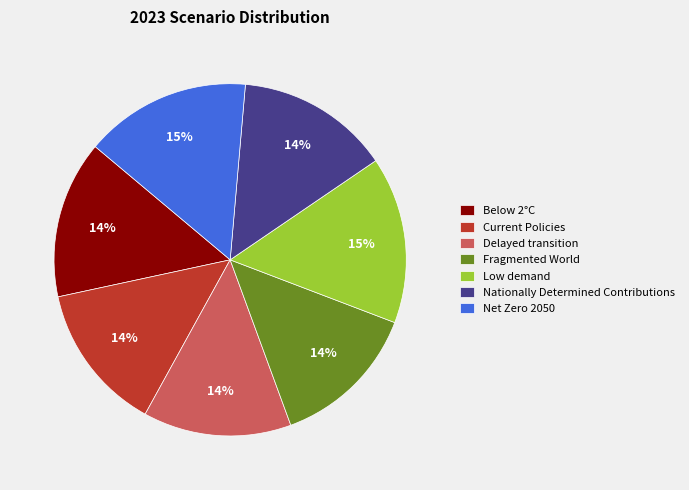

Is it true that Nationally Determined Contributions is 5% of the pie?

False